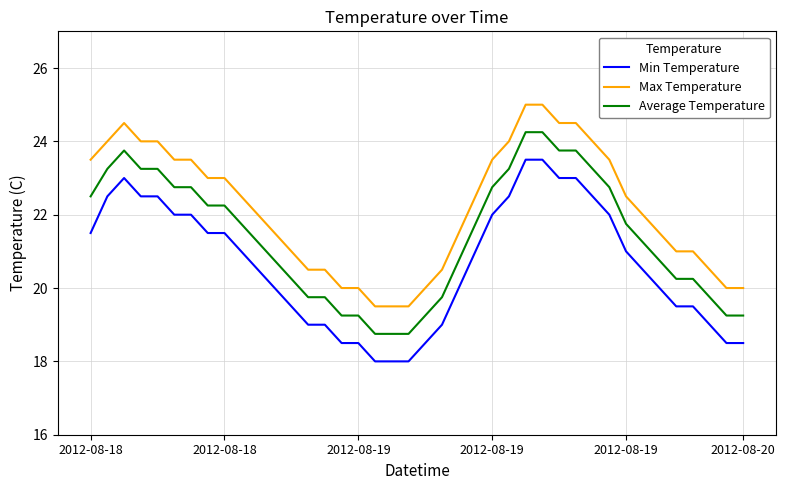

What is the highest value of the Min Temperature series?

23.5